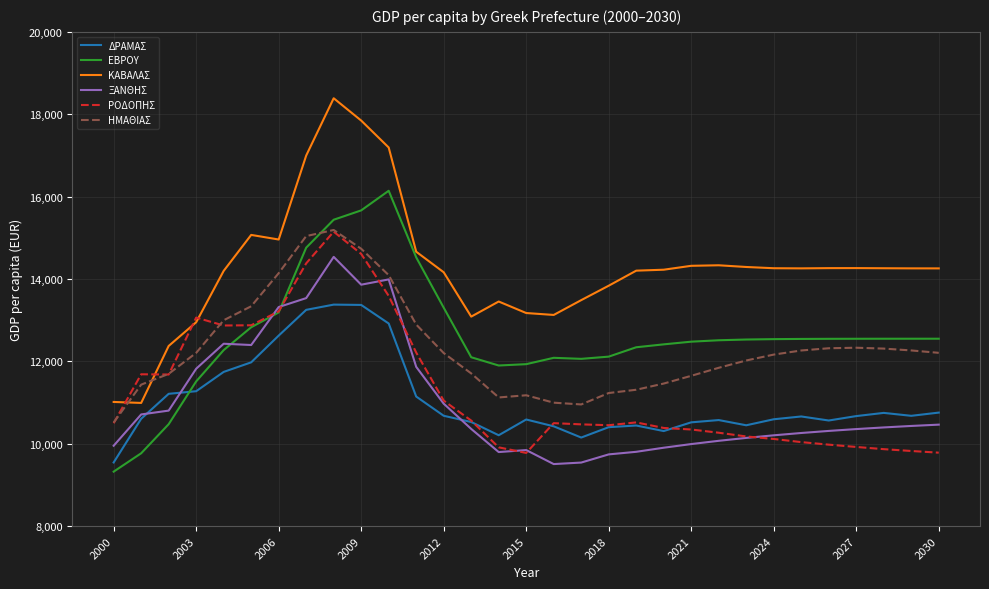

True or false: ΗΜΑΘΙΑΣ and ΔΡΑΜΑΣ intersect in this chart.

False